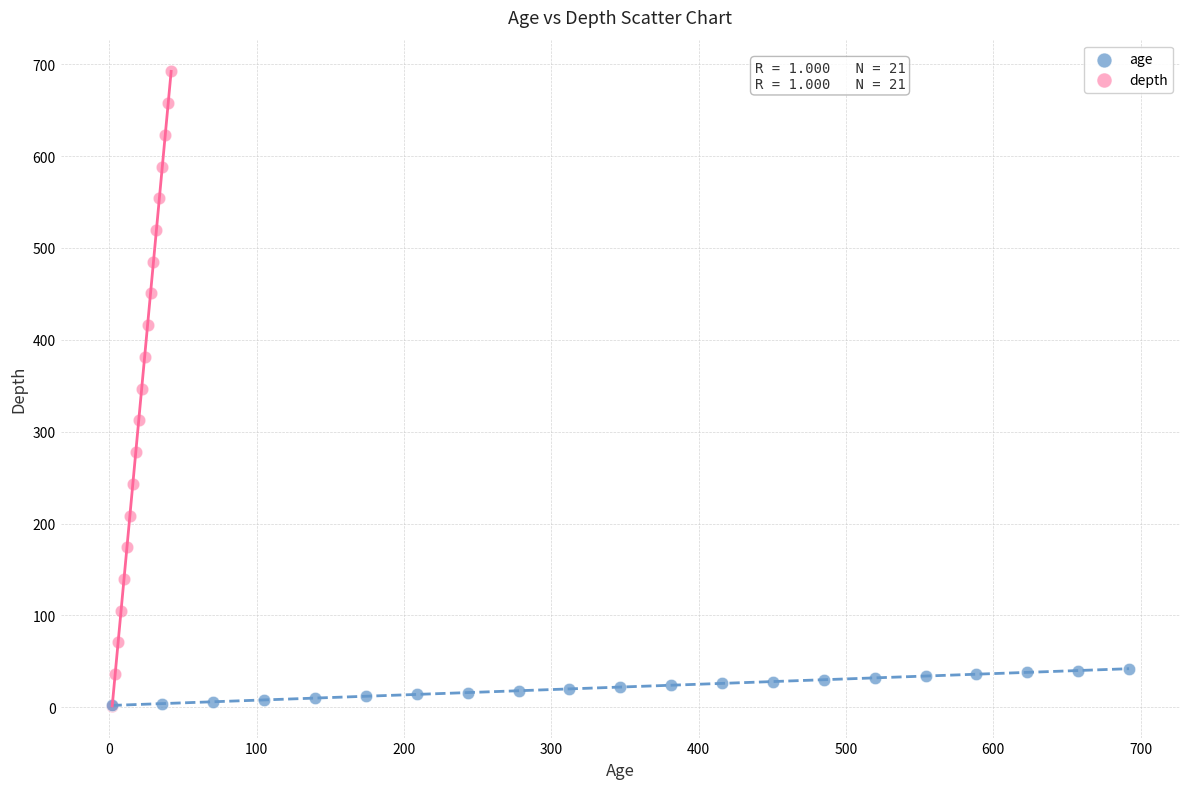

Which series has the largest Y range (max minus min)?

depth